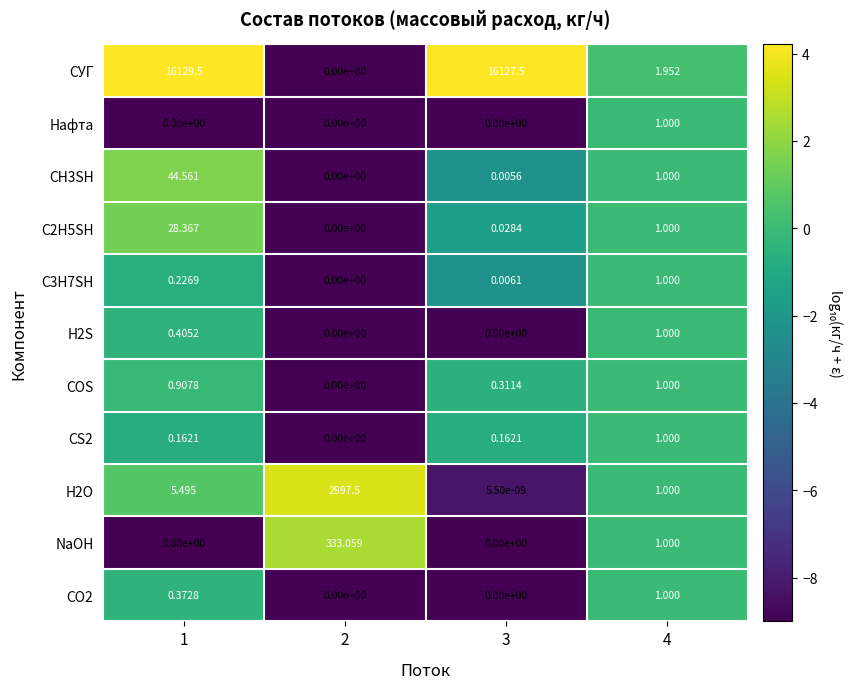

At how many categories does at least one series exceed 1?

4